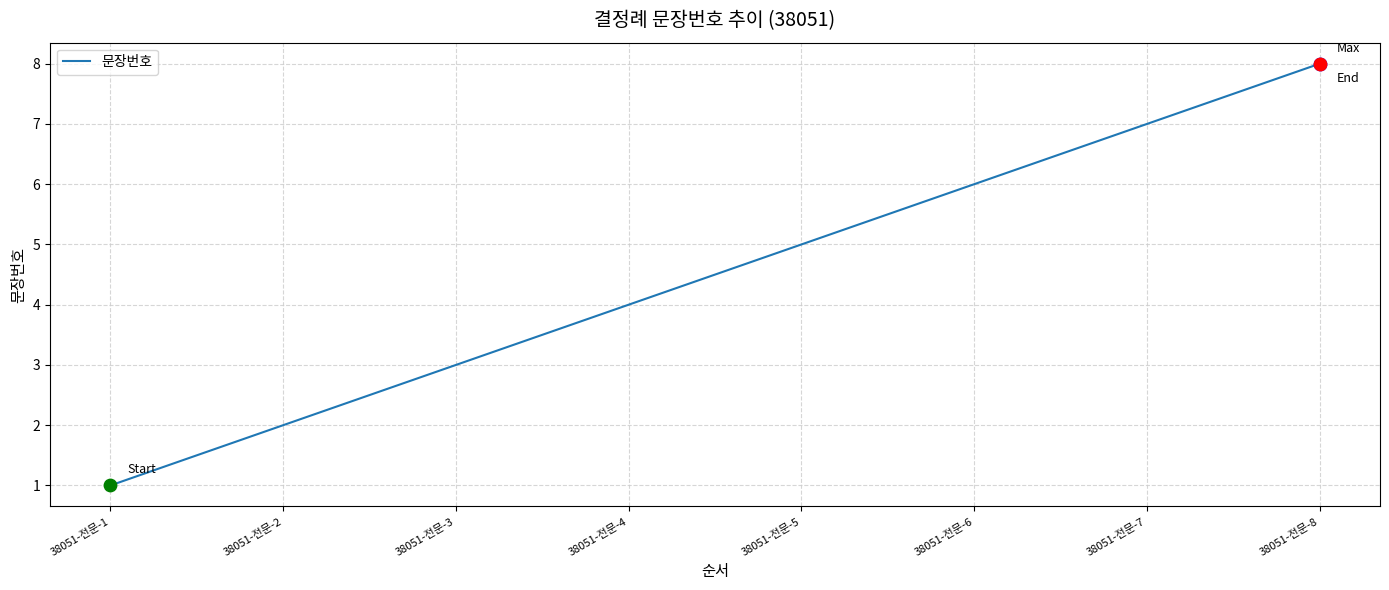

Approximately how many times larger is the value at 38051-전문-6 compared to 38051-전문-5?

1.2